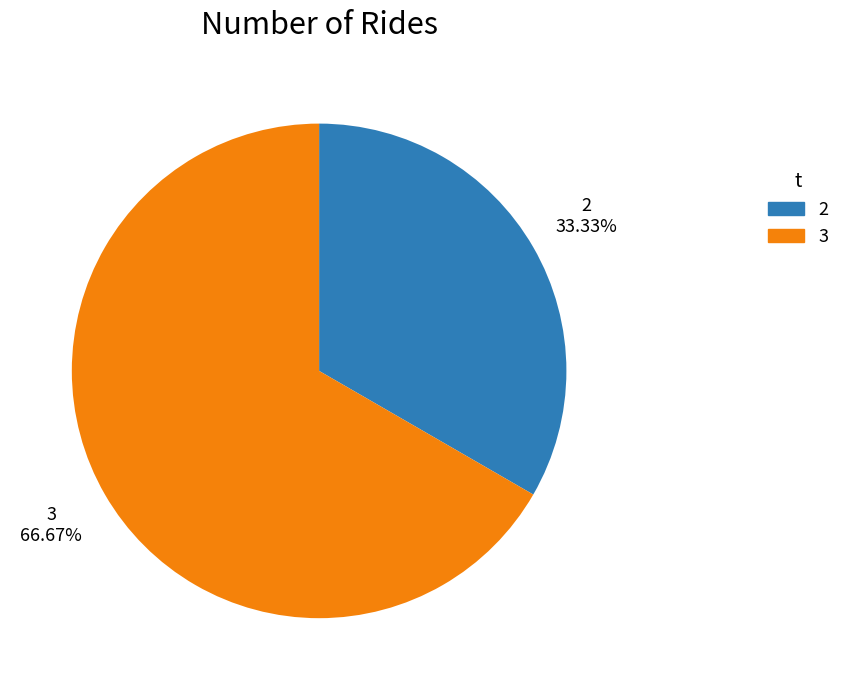

Is there a majority slice in this chart?

Yes